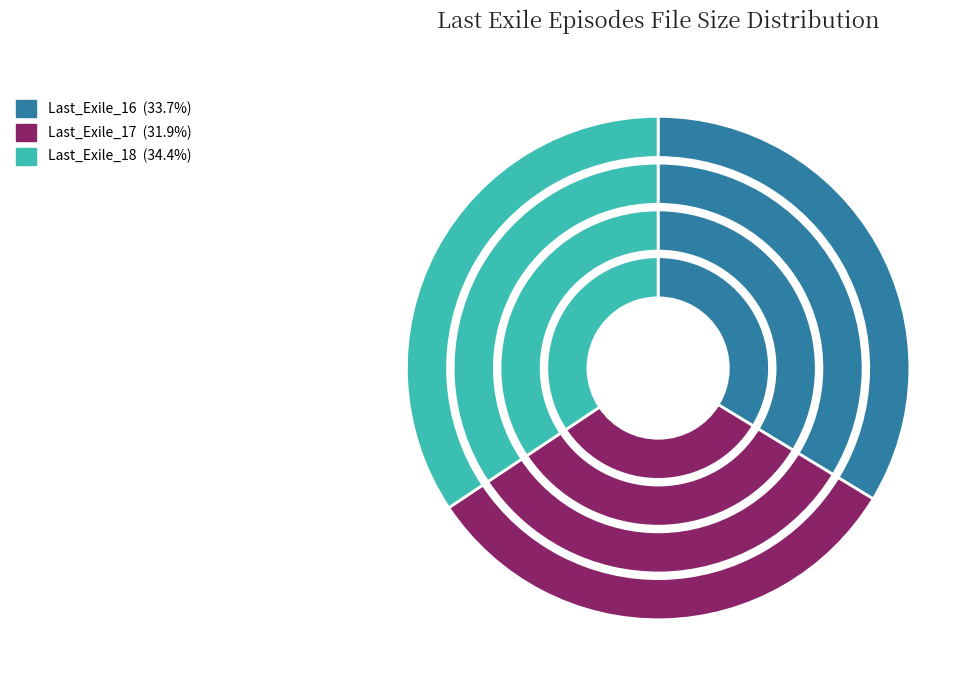

The Last_Exile_18 slice represents 34% of the pie. True or false?

True